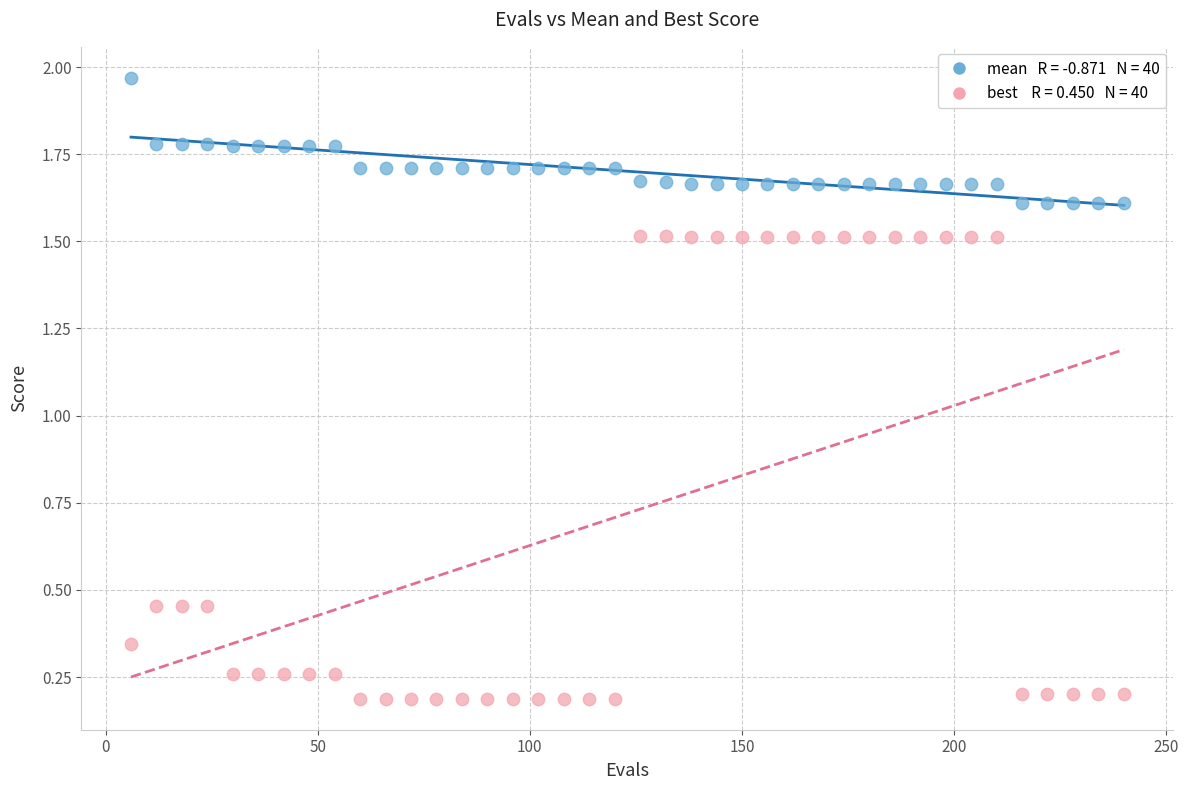

Across all data points, what is the range of X values (max minus min)?

234.0